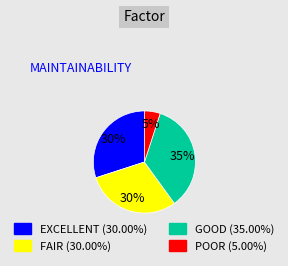

How many slices are in this pie chart?

4